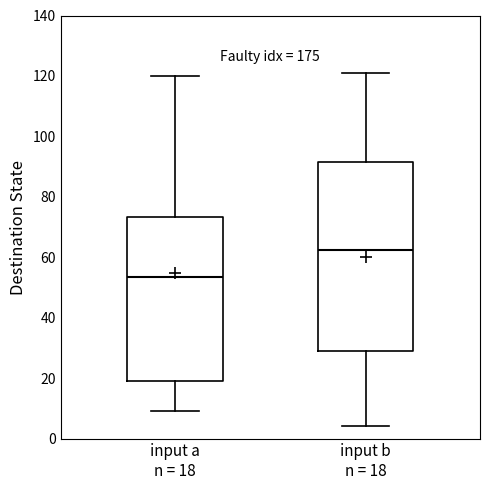

Reading left to right, transcribe this box plot: for each box, give where its median line is, the range the box spans, and where its two whiskers end, as read against the y-axis. The values are not printed on the chart, so give them approximately, as read against the axis.

input a n = 18: median 54, box 20 to 74, whiskers 10 to 120
input b n = 18: median 62, box 30 to 92, whiskers 4 to 122